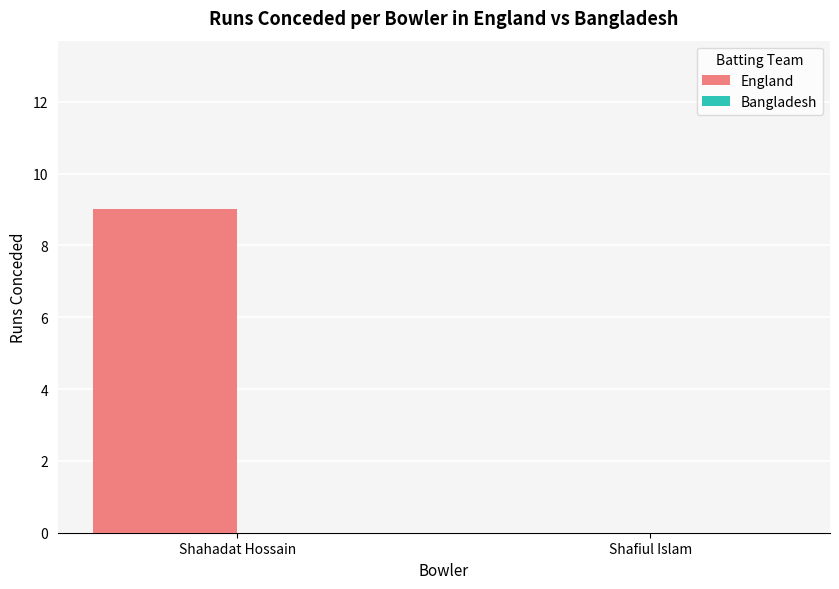

Reading left to right, transcribe all the data shown in this chart.

Shahadat Hossain=9	Shafiul Islam=0